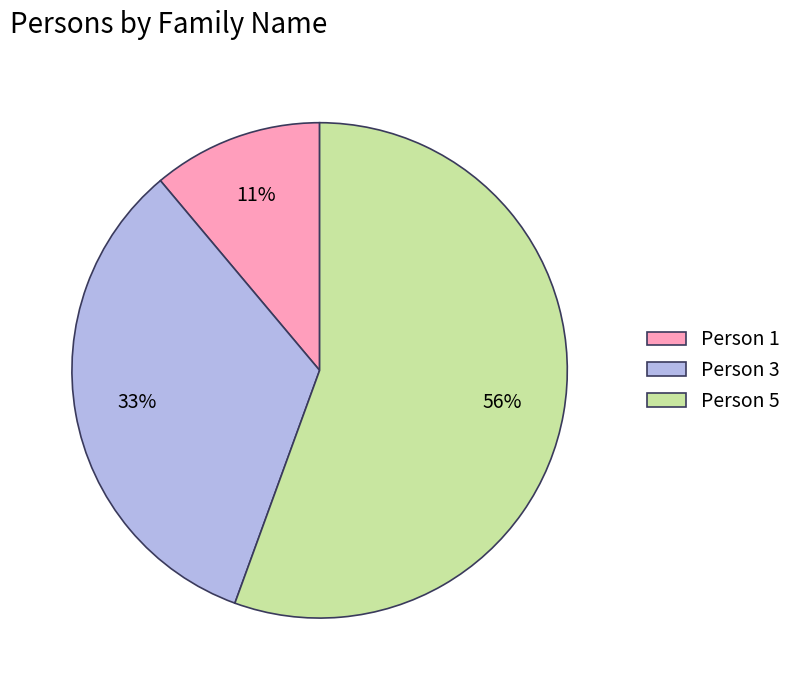

To the nearest percent, what is the difference between the Person 1 and Person 3 slice percentages?

22%